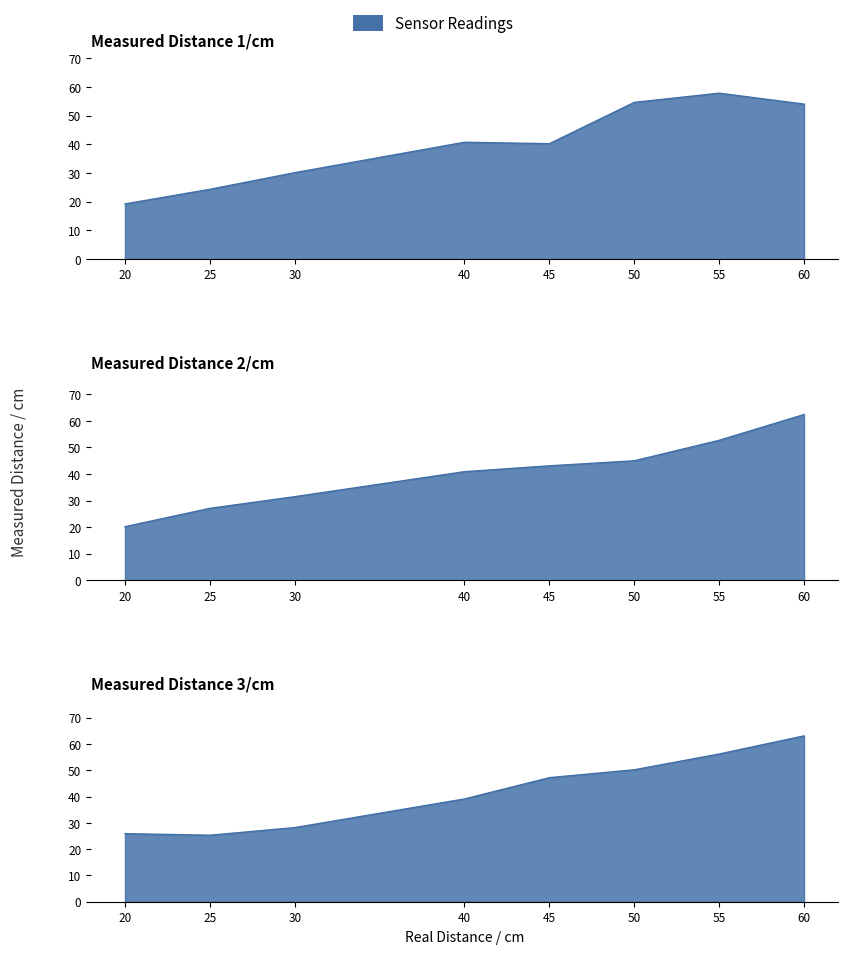

Where does the Measured Distance 3/cm series first go above 47?

45